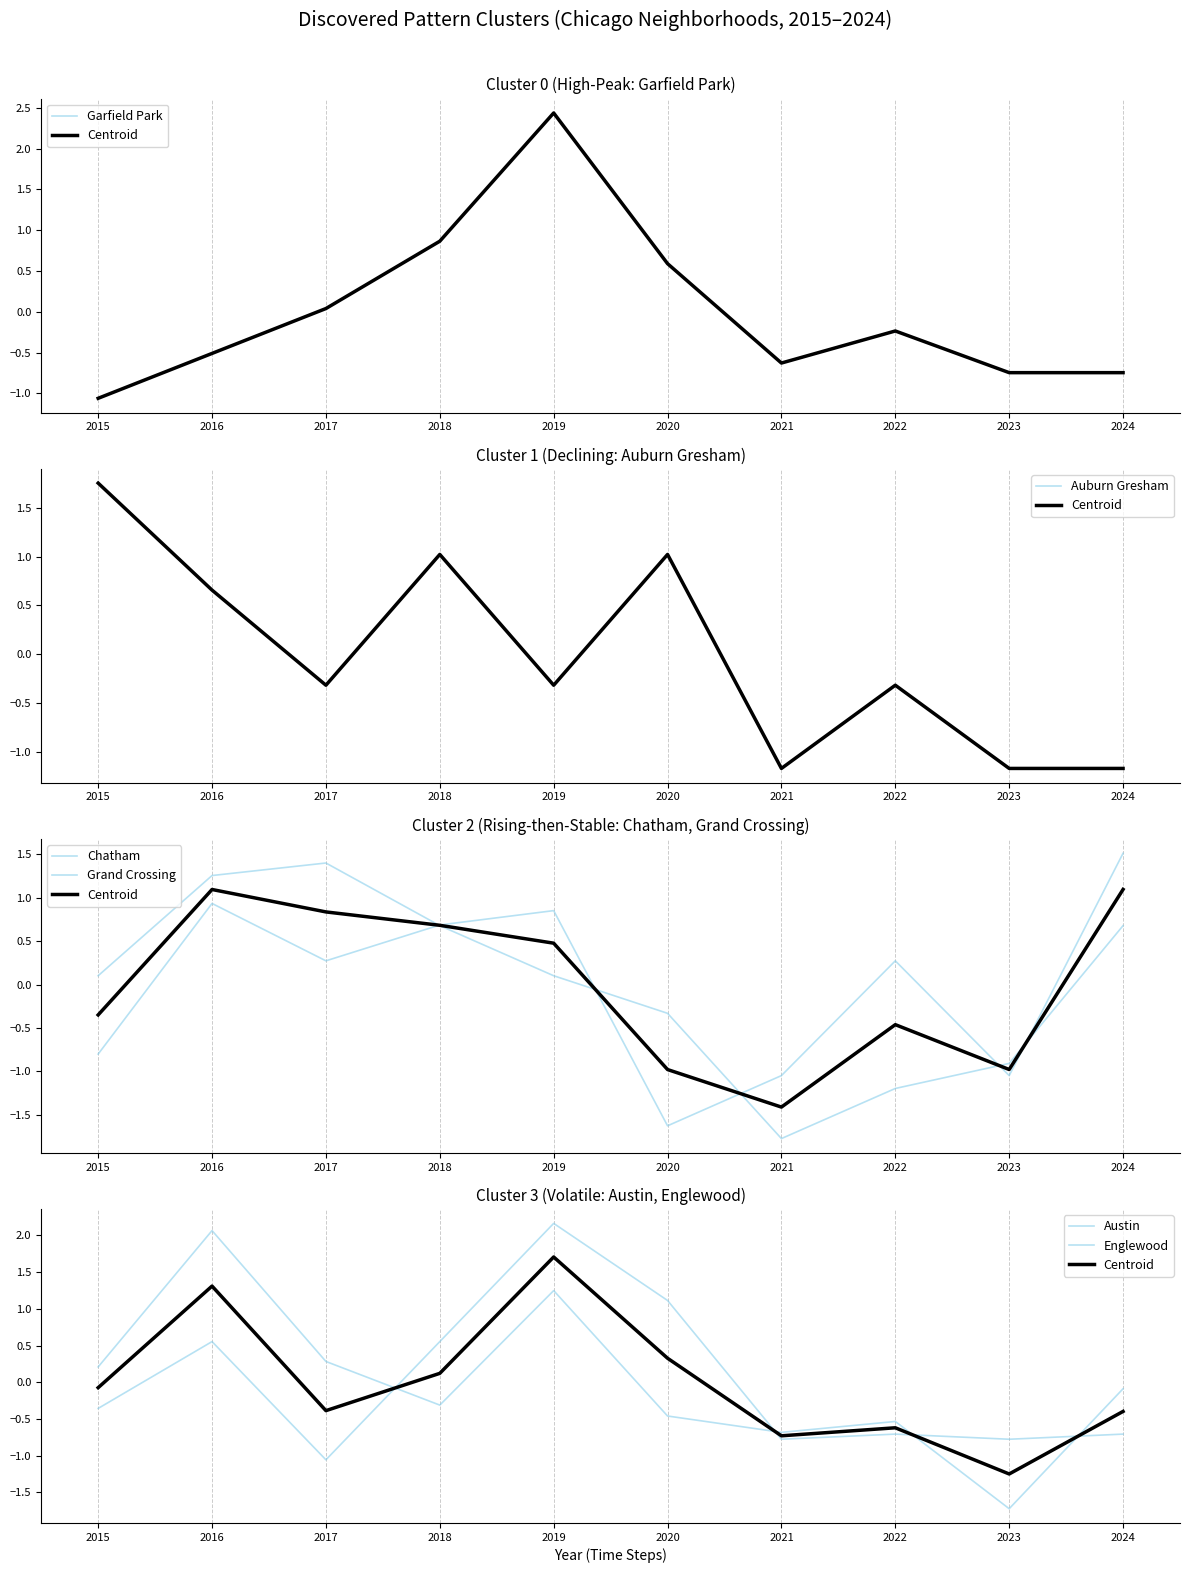

How many values in Chatham are below zero?

4